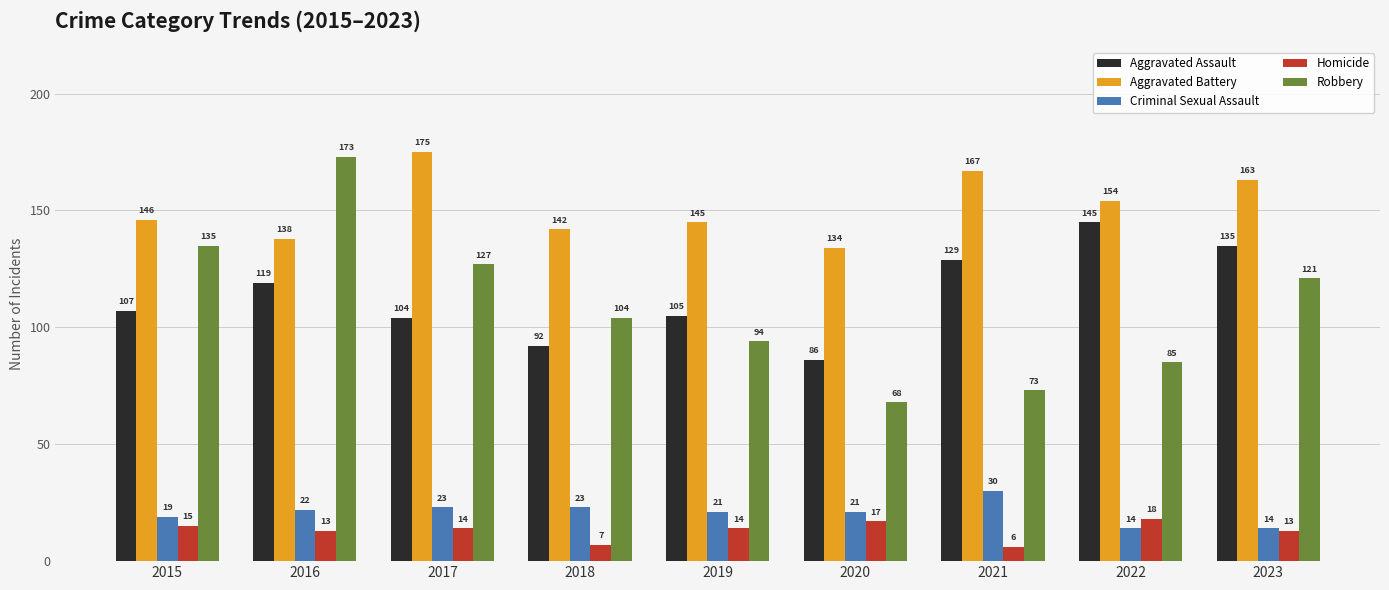

At which category does the chart reach its minimum across all series?

2021